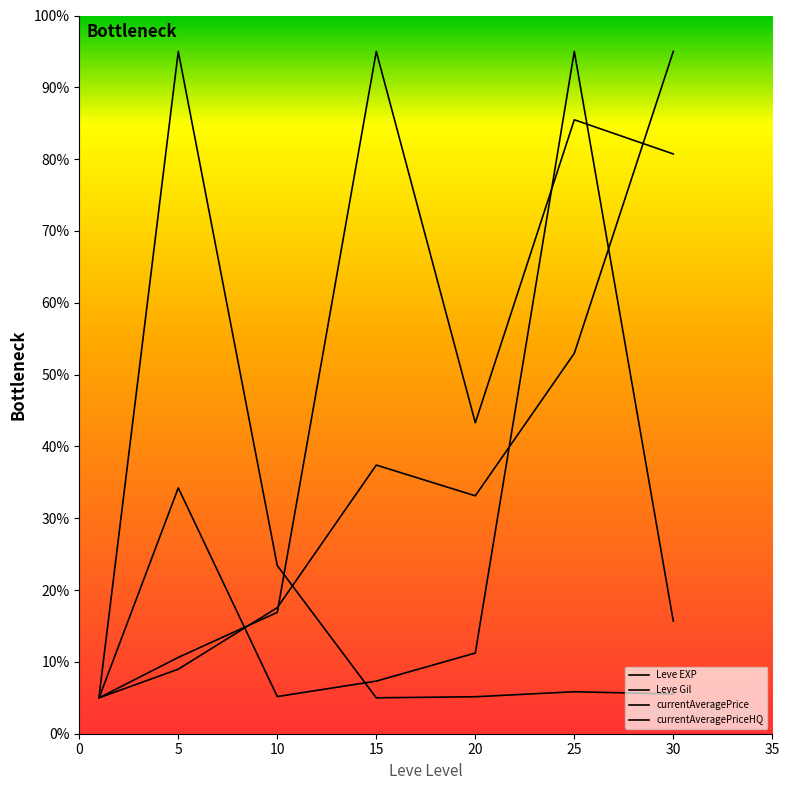

Rank the series by their maximum value, from highest to lowest.

Leve EXP, Leve Gil, currentAveragePrice, currentAveragePriceHQ